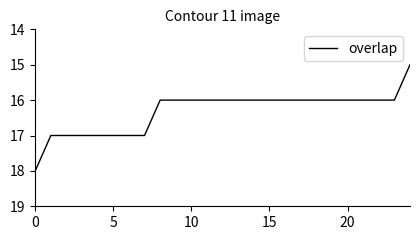

Count the values in the range 16 to 17.

23